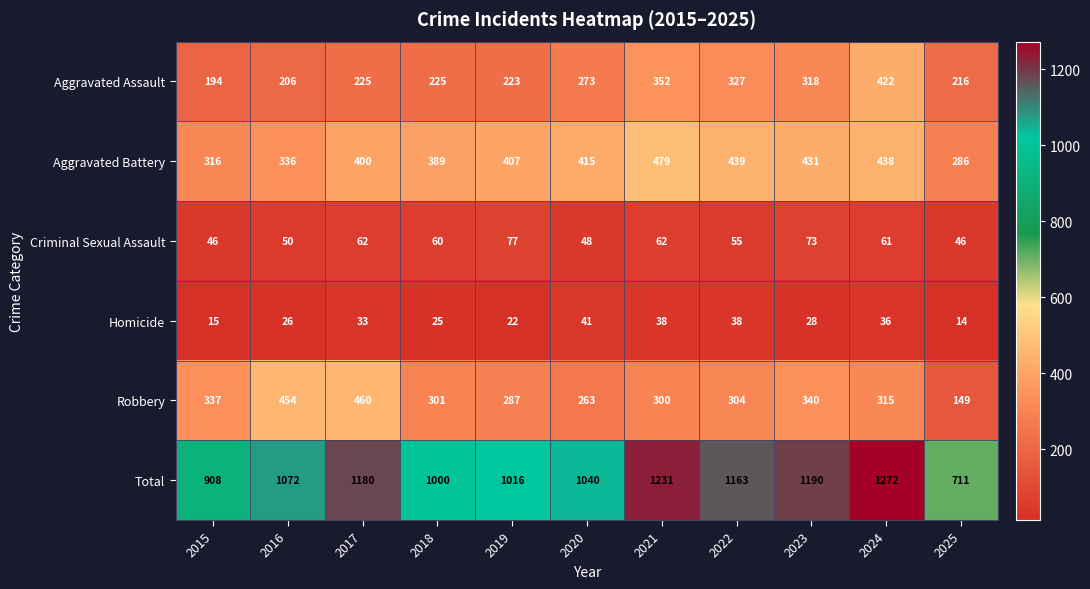

Where is Total nearest to the value 991?

2018